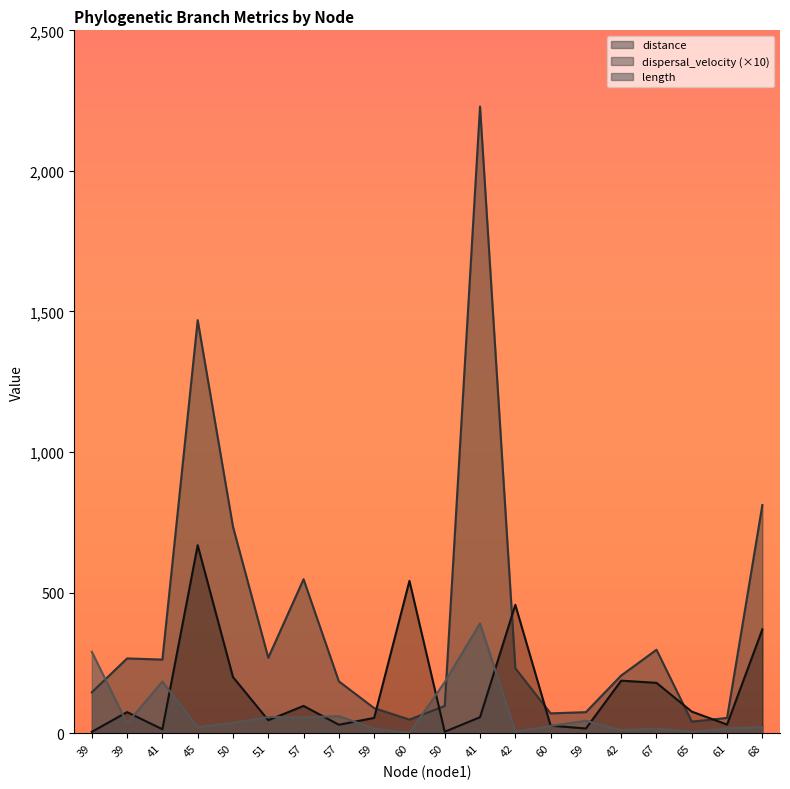

Reading left to right, what are all the values shown in this chart?

length: 289.8	35.4	183.8	22.0	36.7	57.9	56.3	61.1	16.3	0.9	181.9	390.8	5.1	26.1	44.4	11.0	16.6	5.4	17.6	22.0
distance: 145.6	266.1	261.9	1469.2	734.5	268.6	547.7	184.7	89.4	48.6	97.0	2229.1	231.3	70.7	75.0	205.3	297.0	41.4	54.5	811.7
dispersal_velocity: 5.0	75.2	14.2	668.9	199.9	46.4	97.2	30.2	54.7	541.9	5.3	57.0	456.8	27.1	16.9	187.0	179.3	76.9	31.0	369.4